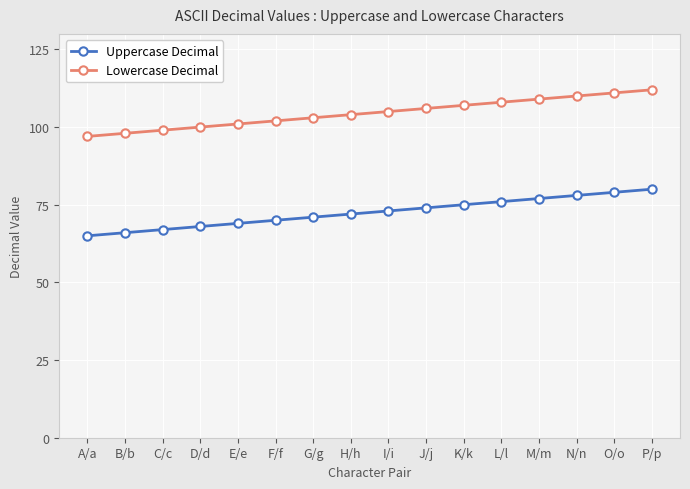

The Uppercase Decimal series shows 37 at C/c. True or false?

False